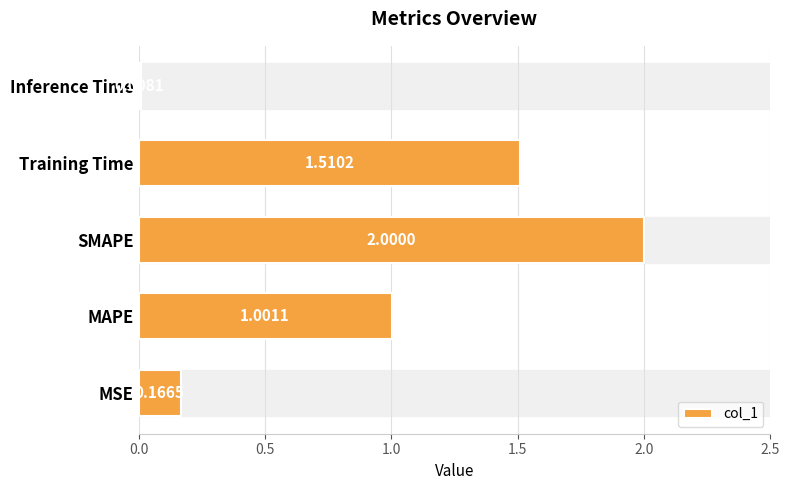

What is the difference between the maximum and minimum values?

2.0